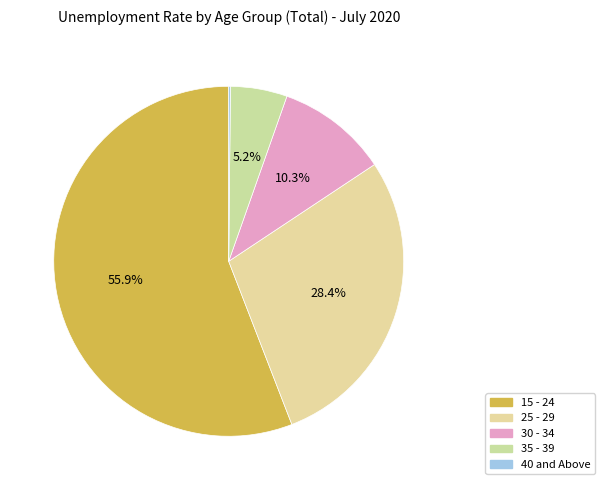

Is 35 - 39 the majority of the pie?

No